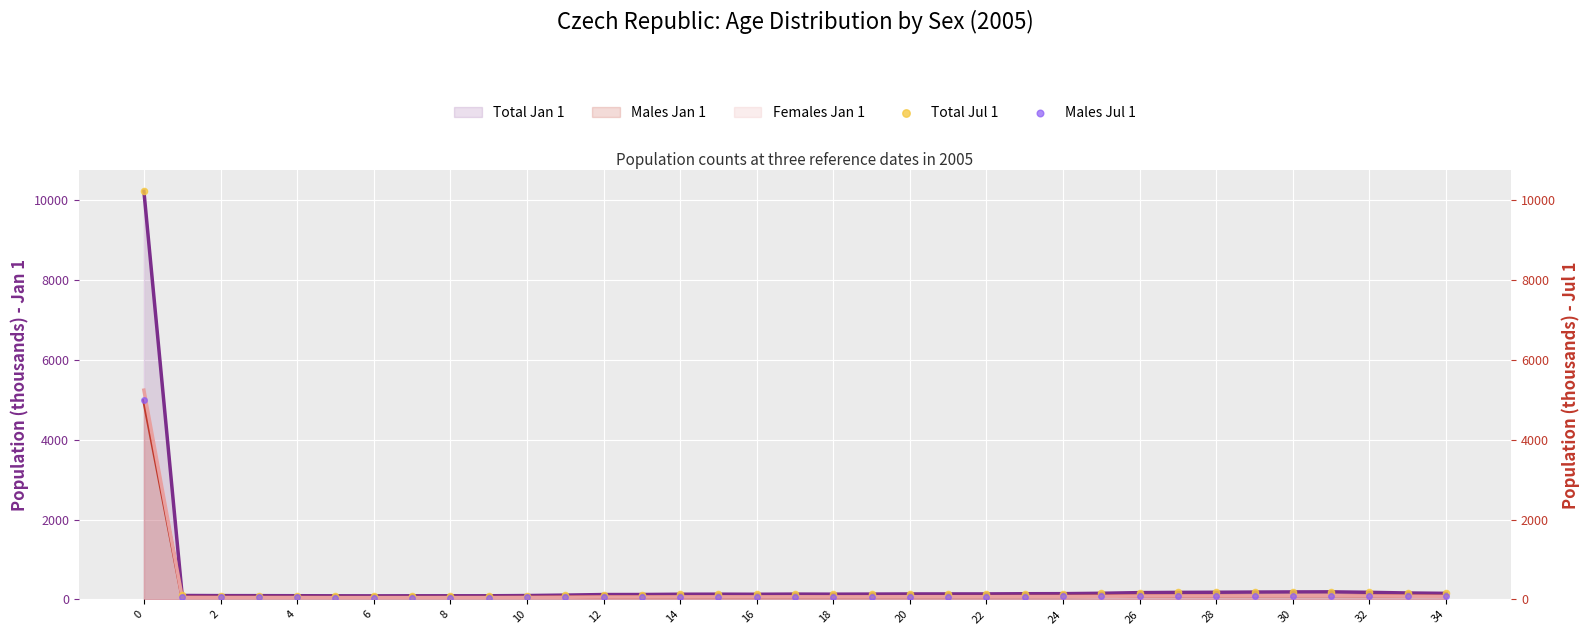

Which series has the widest spread of Y values?

Total Jul 1